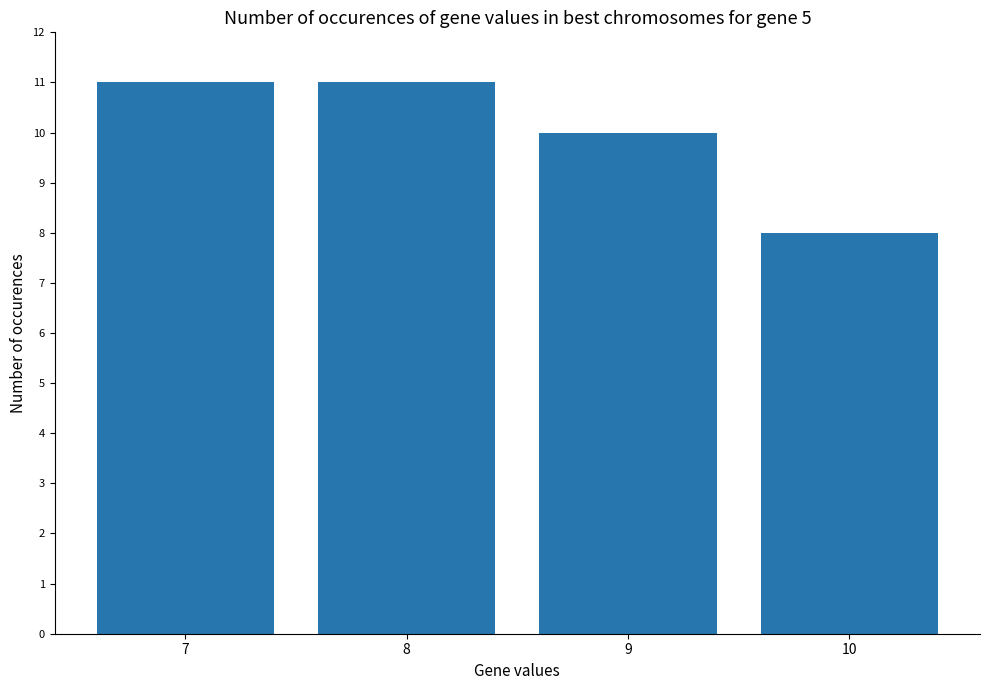

Reading right to left, transcribe all the data shown in this chart.

8	10	11	11